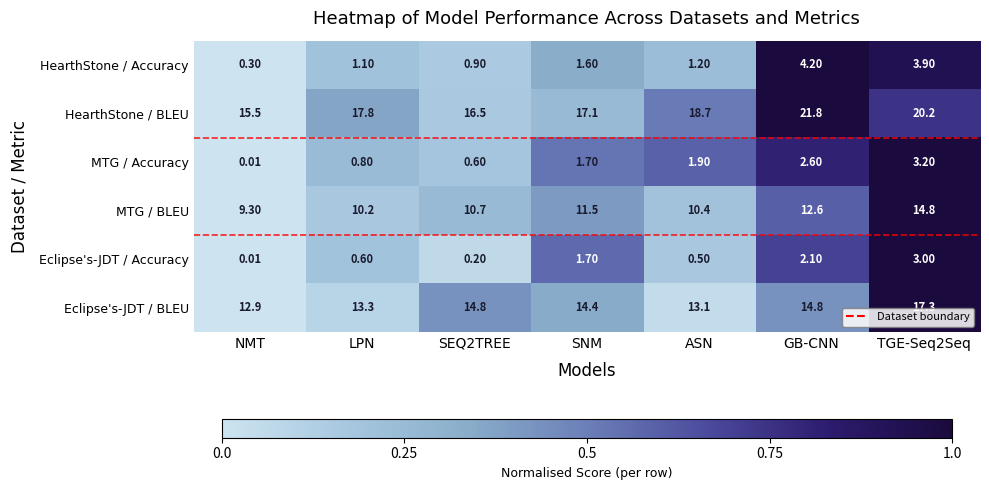

Is the value of MTG / Accuracy at SEQ2TREE greater than the value of MTG / BLEU at SNM?

No